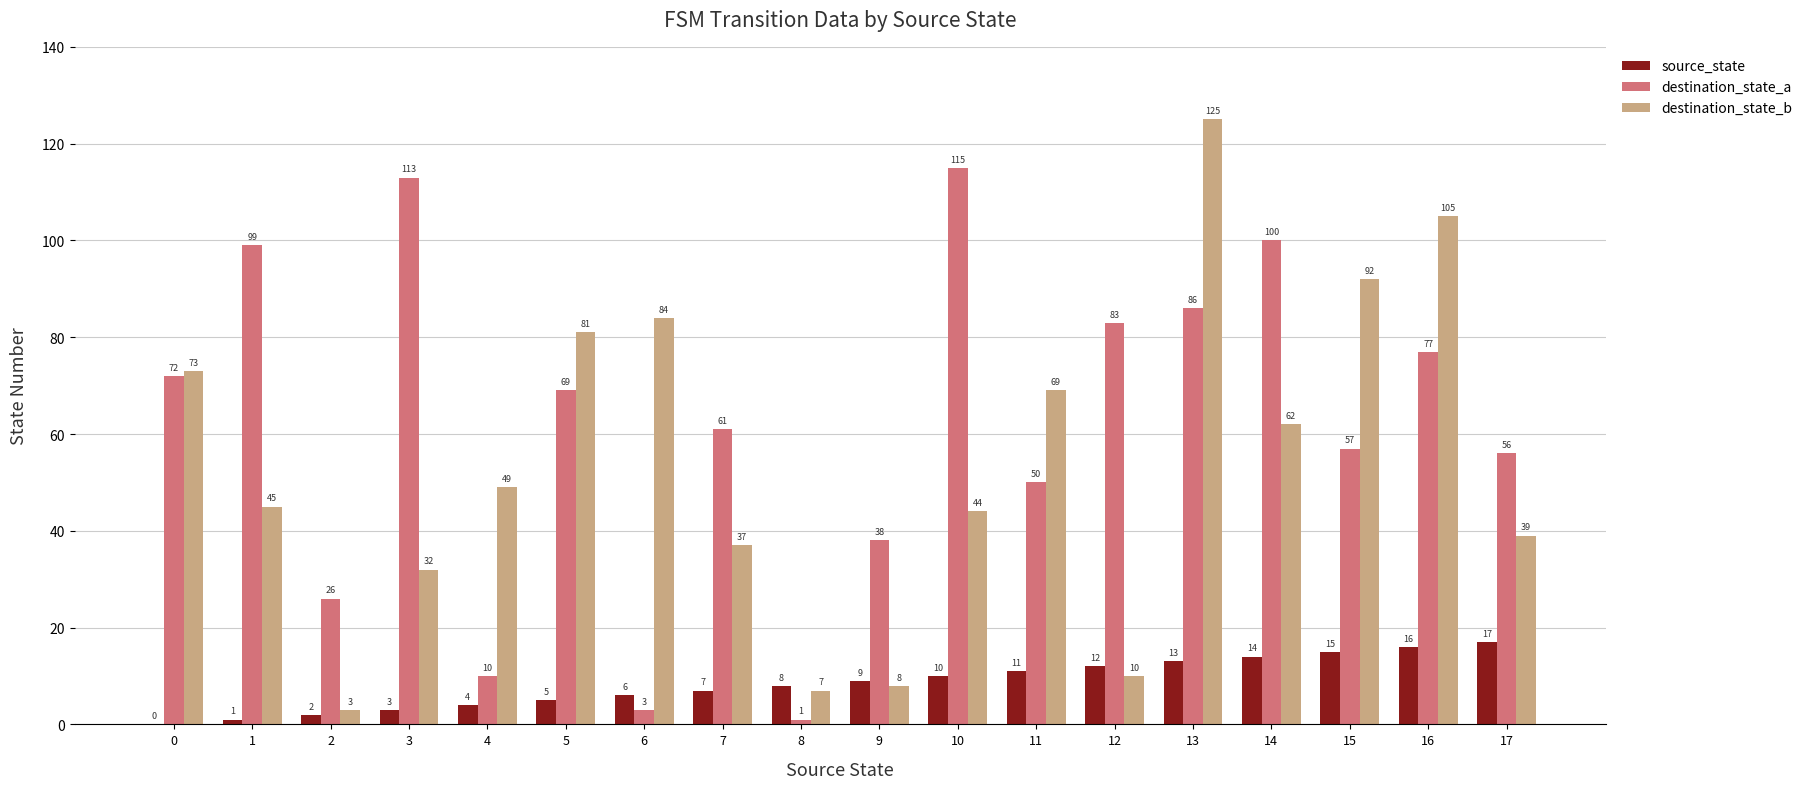

Is the value of destination_state_b at 13 greater than the value of destination_state_a at 6?

Yes